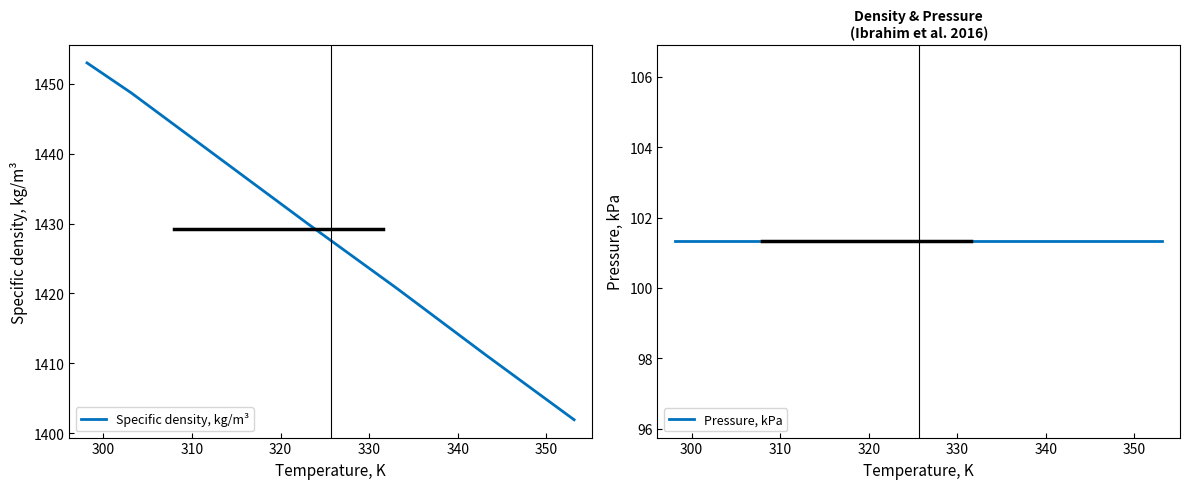

What is the sum of all Specific density, kg/m³ values?

10004.7